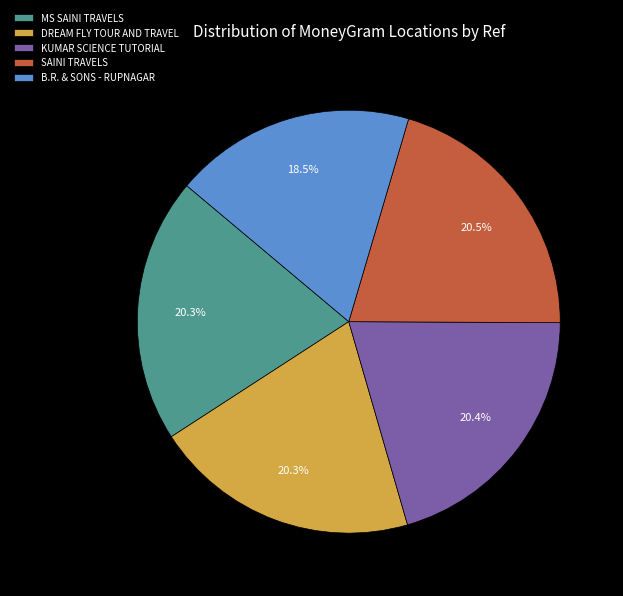

Combined, do SAINI TRAVELS and B.R. & SONS - RUPNAGAR account for over 50%?

No